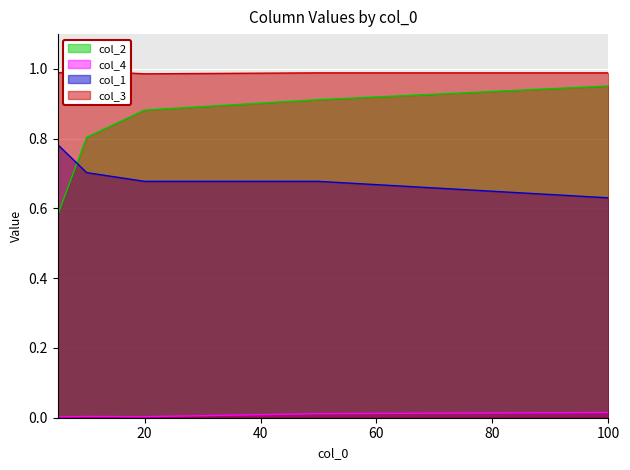

What is the maximum value shown in the chart?

1.0